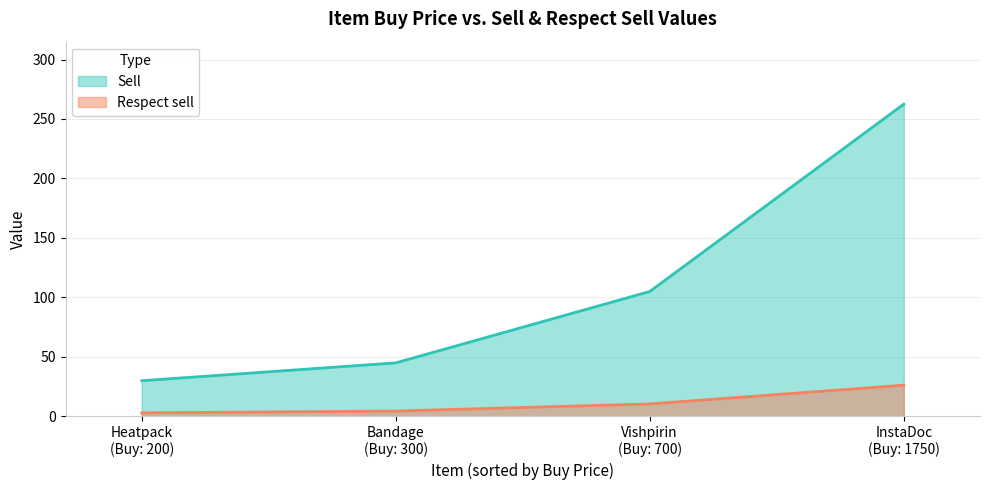

Reading left to right, extract all data points from this chart.

Sell: InstaDoc=262.5	Bandage=45.0	Vishpirin=105.0	Heatpack=30.0
Respect sell: InstaDoc=26.2	Bandage=4.5	Vishpirin=10.5	Heatpack=3.0